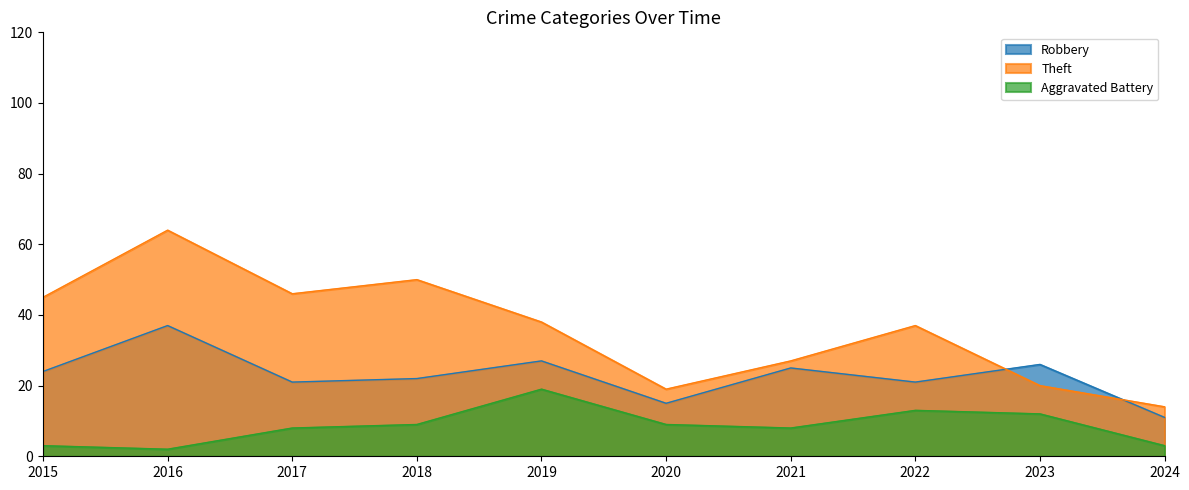

True or false: Aggravated Battery and Theft cross at least once.

False